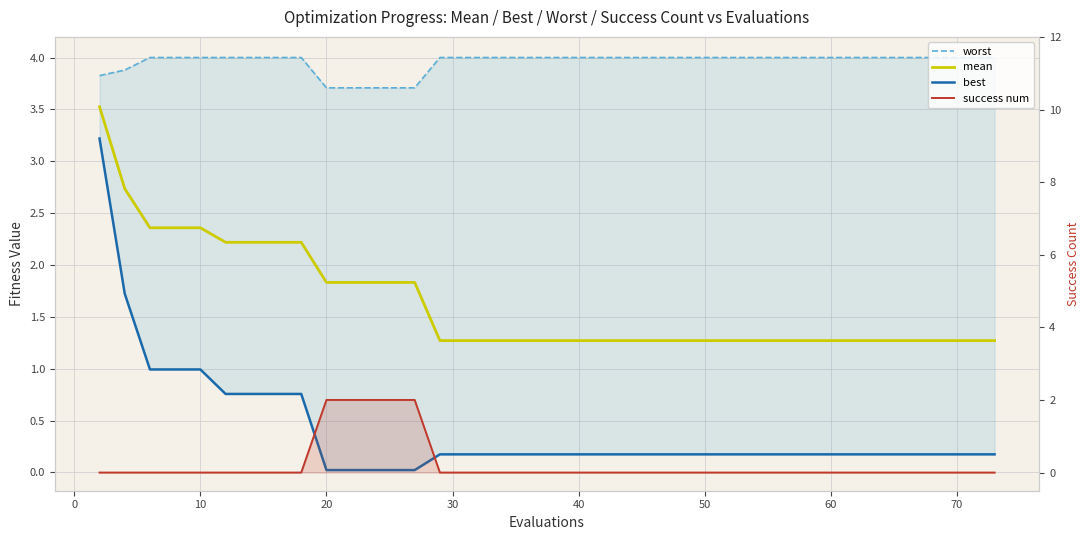

The mean series shows 0.8 at 24. True or false?

False